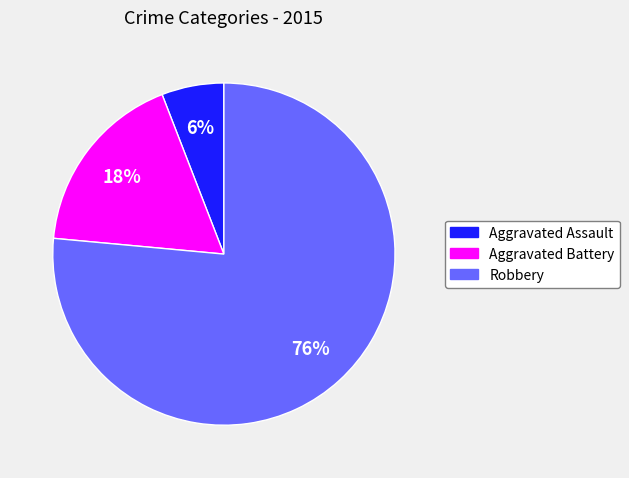

To the nearest percent, what is the difference between the Aggravated Assault and Aggravated Battery slice percentages?

12%